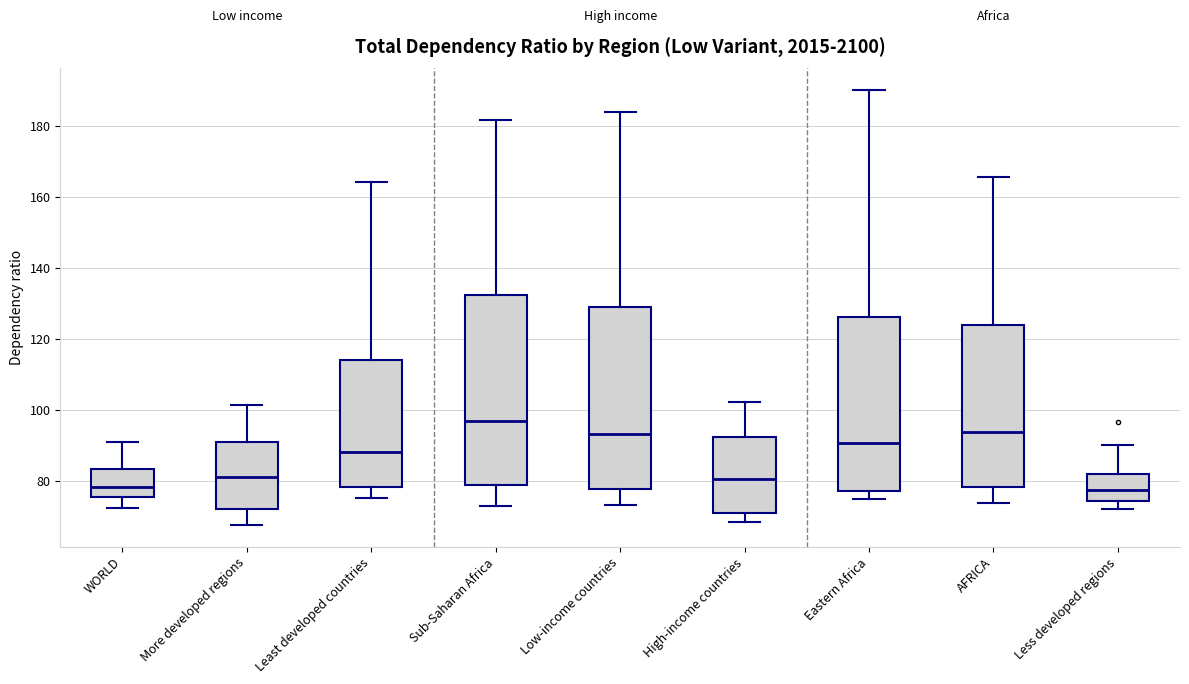

Where does the upper whisker of the box for High-income countries end on the y-axis? The values are not printed on the chart, so give them approximately, as read against the axis.

102